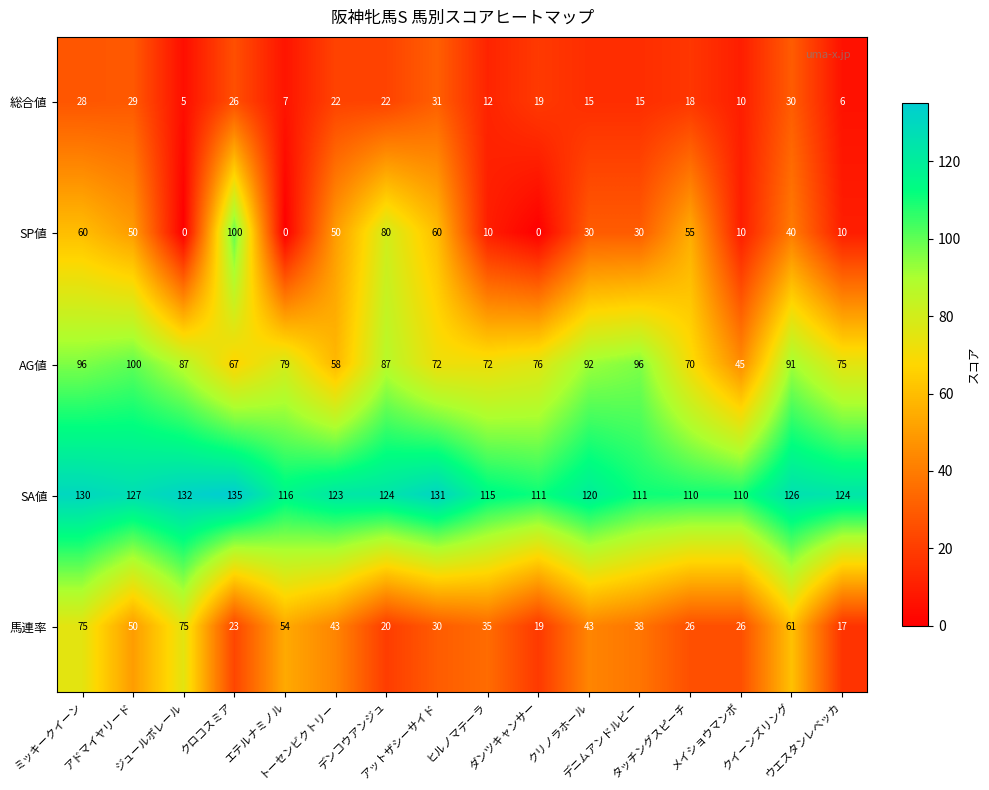

At which category is the sum across all series the highest?

ミッキークイーン